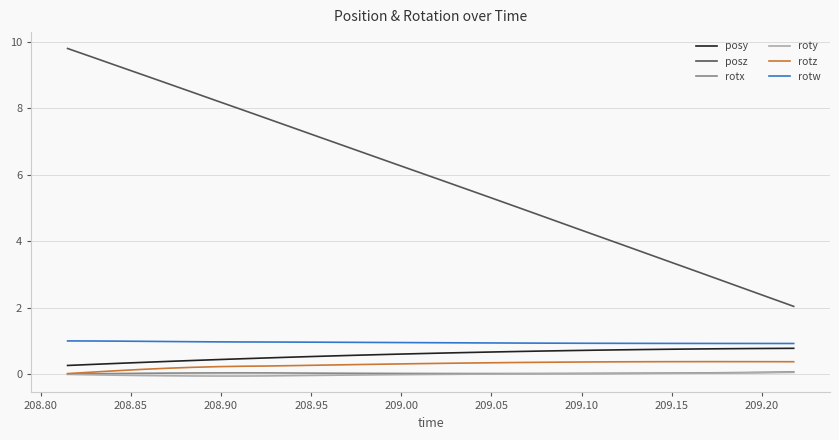

Which series has the largest range (max minus min)?

posz